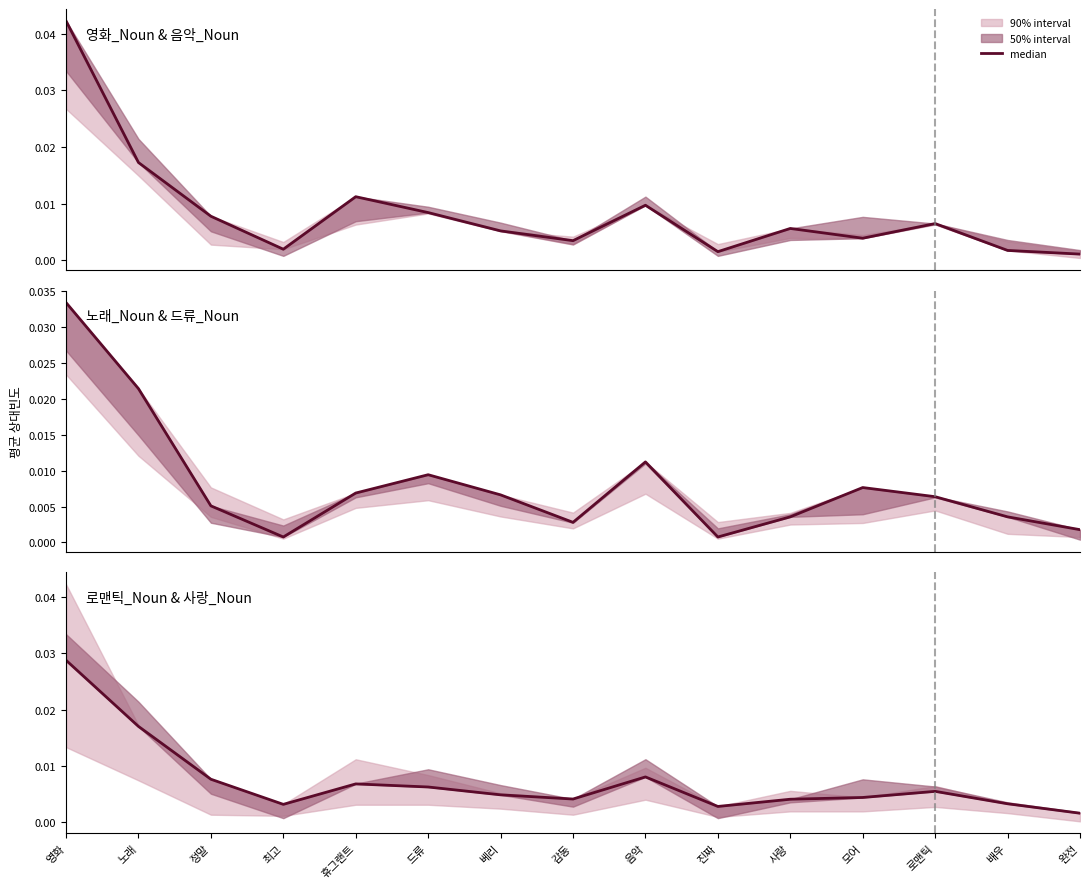

How many interior local peaks (higher than both neighbors) does the data have?

3